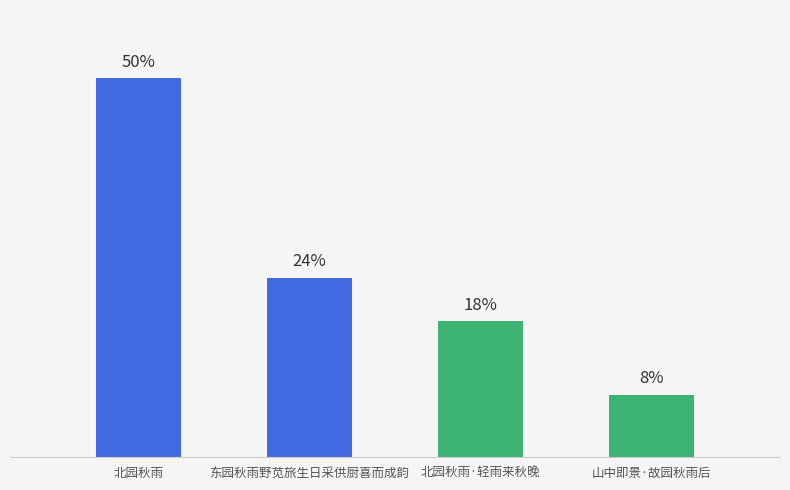

Is it true that the value at 北园秋雨·轻雨来秋晚 is 538652?

False